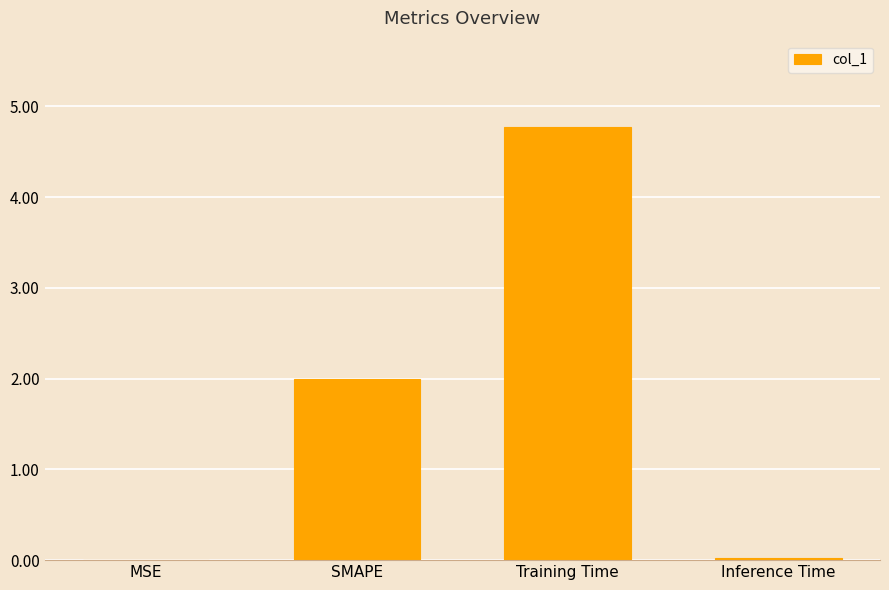

Read the value at Training Time.

4.8